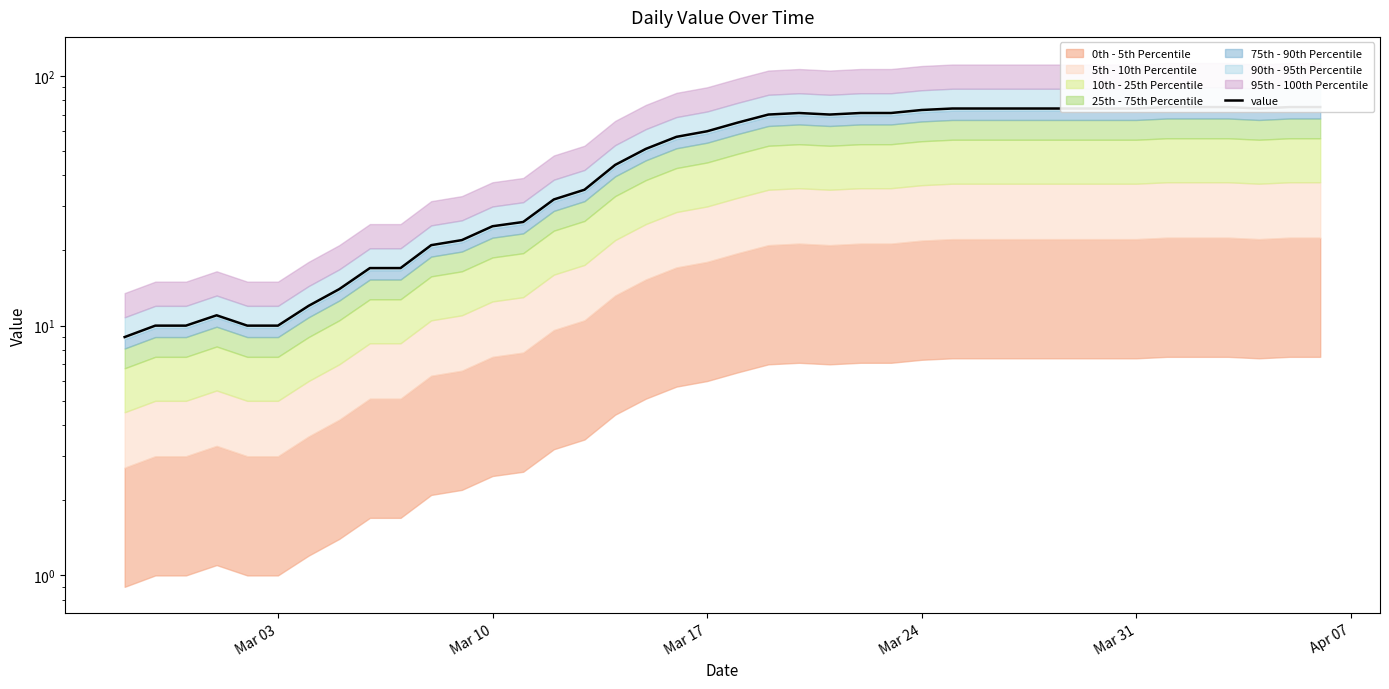

What is the greatest value displayed?

75